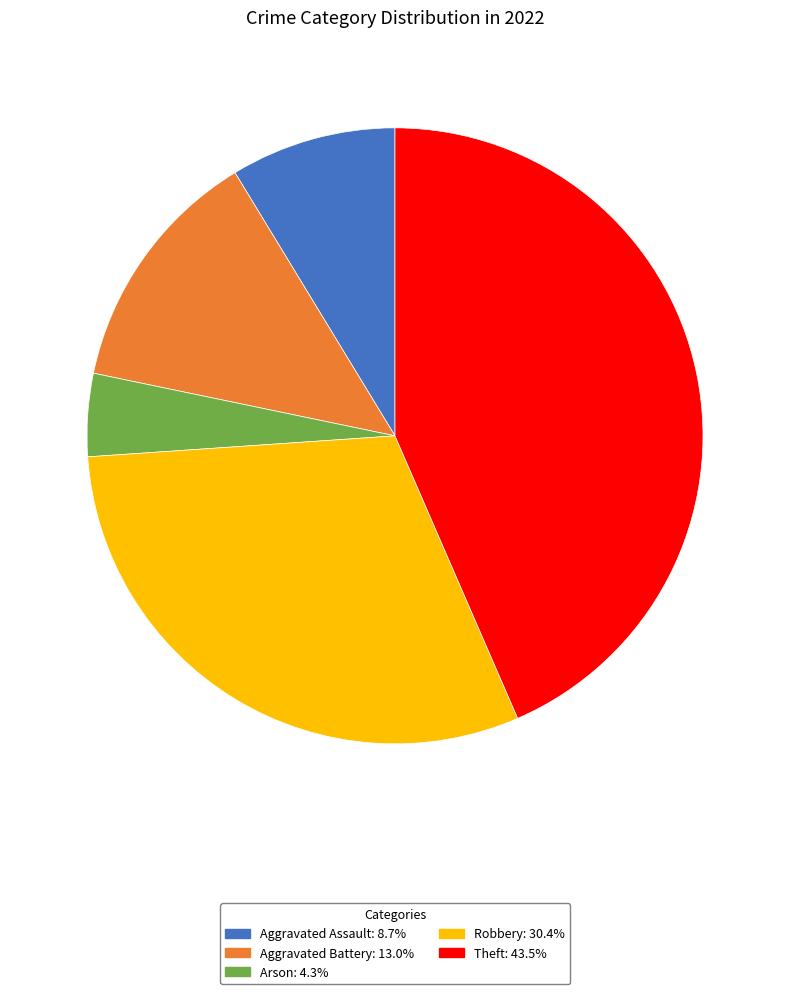

Between Theft and Aggravated Assault, which is larger?

Theft